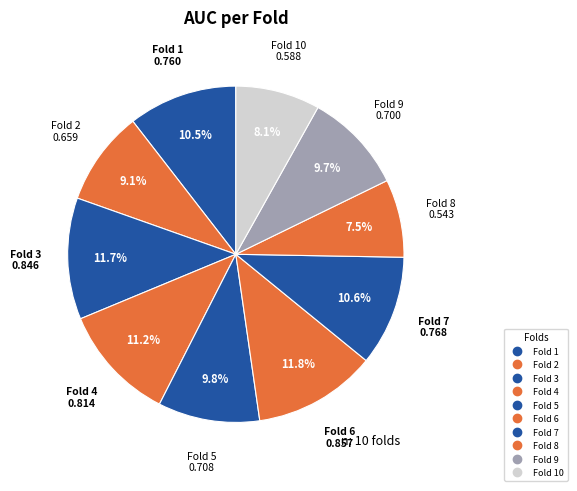

Which slice is the largest?

Fold 6